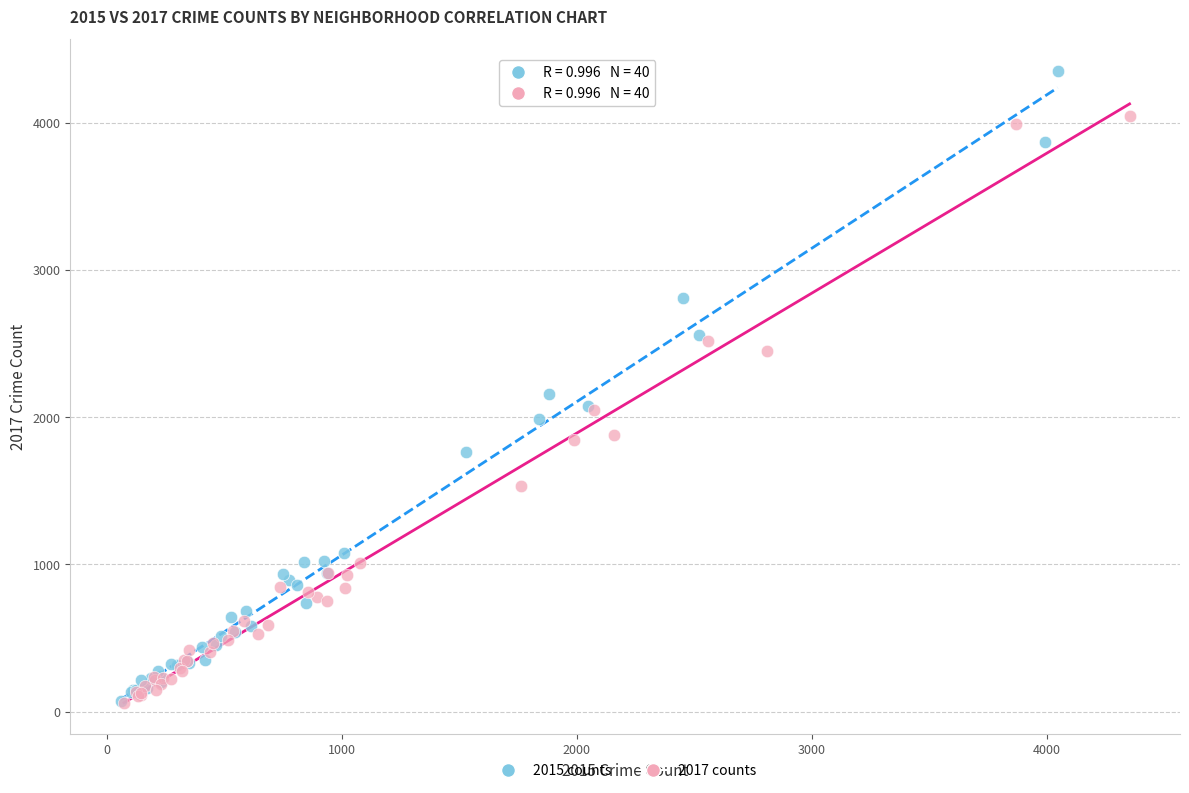

What are all the series names shown in the legend?

2015 counts, 2017 counts